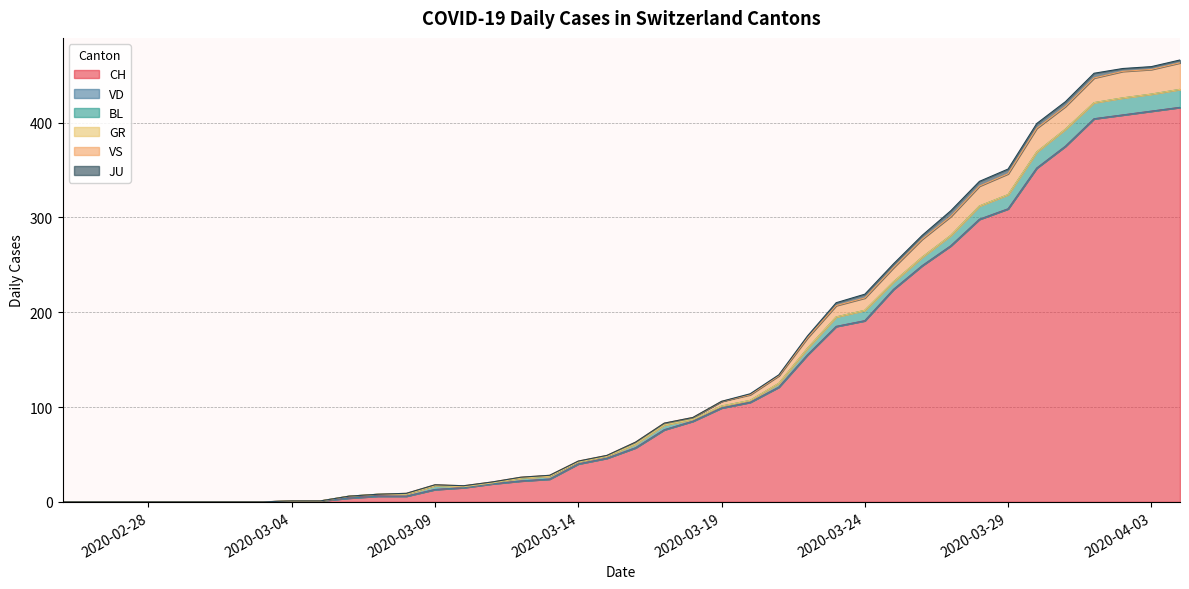

Reading right to left, what are all the values shown in this chart?

CH: 2020-04-04=416	2020-04-03=412	2020-04-02=408	2020-04-01=404	2020-03-31=375	2020-03-30=352	2020-03-29=309	2020-03-28=298	2020-03-27=270	2020-03-26=249	2020-03-25=224	2020-03-24=191	2020-03-23=185	2020-03-22=155	2020-03-21=121	2020-03-20=105	2020-03-19=99	2020-03-18=85	2020-03-17=76	2020-03-16=57	2020-03-15=46	2020-03-14=40	2020-03-13=24	2020-03-12=22	2020-03-11=19	2020-03-10=15	2020-03-09=13	2020-03-08=6	2020-03-07=6	2020-03-06=4	2020-03-05=1	2020-03-04=1	2020-03-03=0	2020-03-02=0	2020-03-01=0	2020-02-29=0	2020-02-28=0	2020-02-27=0	2020-02-26=0	2020-02-25=0
VD: 2020-04-04=0	2020-04-03=0	2020-04-02=0	2020-04-01=0	2020-03-31=0	2020-03-30=0	2020-03-29=0	2020-03-28=0	2020-03-27=0	2020-03-26=0	2020-03-25=0	2020-03-24=0	2020-03-23=0	2020-03-22=0	2020-03-21=0	2020-03-20=0	2020-03-19=0	2020-03-18=0	2020-03-17=0	2020-03-16=0	2020-03-15=0	2020-03-14=0	2020-03-13=0	2020-03-12=0	2020-03-11=0	2020-03-10=0	2020-03-09=0	2020-03-08=0	2020-03-07=0	2020-03-06=0	2020-03-05=0	2020-03-04=0	2020-03-03=0	2020-03-02=0	2020-03-01=0	2020-02-29=0	2020-02-28=0	2020-02-27=0	2020-02-26=0	2020-02-25=0
BL: 2020-04-04=19	2020-04-03=18	2020-04-02=18	2020-04-01=17	2020-03-31=18	2020-03-30=17	2020-03-29=15	2020-03-28=14	2020-03-27=11	2020-03-26=9	2020-03-25=8	2020-03-24=11	2020-03-23=10	2020-03-22=7	2020-03-21=4	2020-03-20=2	2020-03-19=2	2020-03-18=2	2020-03-17=5	2020-03-16=4	2020-03-15=2	2020-03-14=2	2020-03-13=3	2020-03-12=3	2020-03-11=1	2020-03-10=1	2020-03-09=4	2020-03-08=2	2020-03-07=2	2020-03-06=2	2020-03-05=0	2020-03-04=0	2020-03-03=0	2020-03-02=0	2020-03-01=0	2020-02-29=0	2020-02-28=0	2020-02-27=0	2020-02-26=0	2020-02-25=0
GR: 2020-04-04=0	2020-04-03=0	2020-04-02=0	2020-04-01=0	2020-03-31=0	2020-03-30=0	2020-03-29=0	2020-03-28=0	2020-03-27=0	2020-03-26=0	2020-03-25=0	2020-03-24=0	2020-03-23=0	2020-03-22=0	2020-03-21=0	2020-03-20=0	2020-03-19=0	2020-03-18=0	2020-03-17=0	2020-03-16=0	2020-03-15=0	2020-03-14=0	2020-03-13=0	2020-03-12=0	2020-03-11=0	2020-03-10=0	2020-03-09=0	2020-03-08=0	2020-03-07=0	2020-03-06=0	2020-03-05=0	2020-03-04=0	2020-03-03=0	2020-03-02=0	2020-03-01=0	2020-02-29=0	2020-02-28=0	2020-02-27=0	2020-02-26=0	2020-02-25=0
VS: 2020-04-04=28	2020-04-03=26	2020-04-02=28	2020-04-01=26	2020-03-31=24	2020-03-30=25	2020-03-29=22	2020-03-28=21	2020-03-27=20	2020-03-26=19	2020-03-25=15	2020-03-24=13	2020-03-23=12	2020-03-22=11	2020-03-21=8	2020-03-20=6	2020-03-19=5	2020-03-18=2	2020-03-17=2	2020-03-16=2	2020-03-15=1	2020-03-14=1	2020-03-13=1	2020-03-12=1	2020-03-11=1	2020-03-10=1	2020-03-09=1	2020-03-08=1	2020-03-07=0	2020-03-06=0	2020-03-05=0	2020-03-04=0	2020-03-03=0	2020-03-02=0	2020-03-01=0	2020-02-29=0	2020-02-28=0	2020-02-27=0	2020-02-26=0	2020-02-25=0
JU: 2020-04-04=3	2020-04-03=3	2020-04-02=3	2020-04-01=5	2020-03-31=5	2020-03-30=5	2020-03-29=5	2020-03-28=5	2020-03-27=6	2020-03-26=4	2020-03-25=4	2020-03-24=4	2020-03-23=3	2020-03-22=2	2020-03-21=1	2020-03-20=1	2020-03-19=0	2020-03-18=0	2020-03-17=0	2020-03-16=0	2020-03-15=0	2020-03-14=0	2020-03-13=0	2020-03-12=0	2020-03-11=0	2020-03-10=0	2020-03-09=0	2020-03-08=0	2020-03-07=0	2020-03-06=0	2020-03-05=0	2020-03-04=0	2020-03-03=0	2020-03-02=0	2020-03-01=0	2020-02-29=0	2020-02-28=0	2020-02-27=0	2020-02-26=0	2020-02-25=0